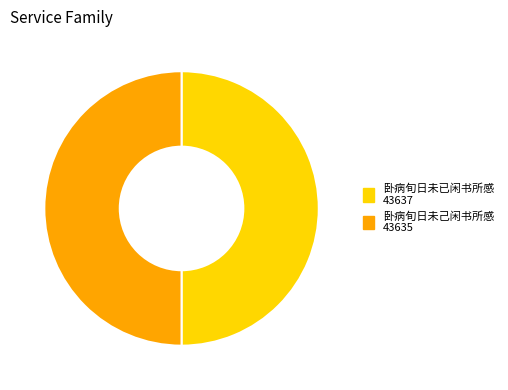

True or false: 卧病旬日未已闲书所感 accounts for 50% of the total.

True